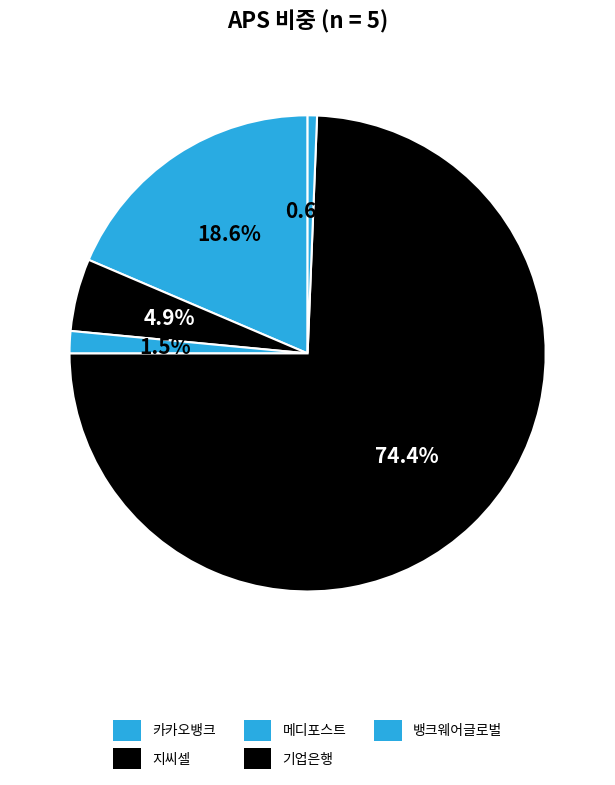

Count the number of slices in the pie.

5